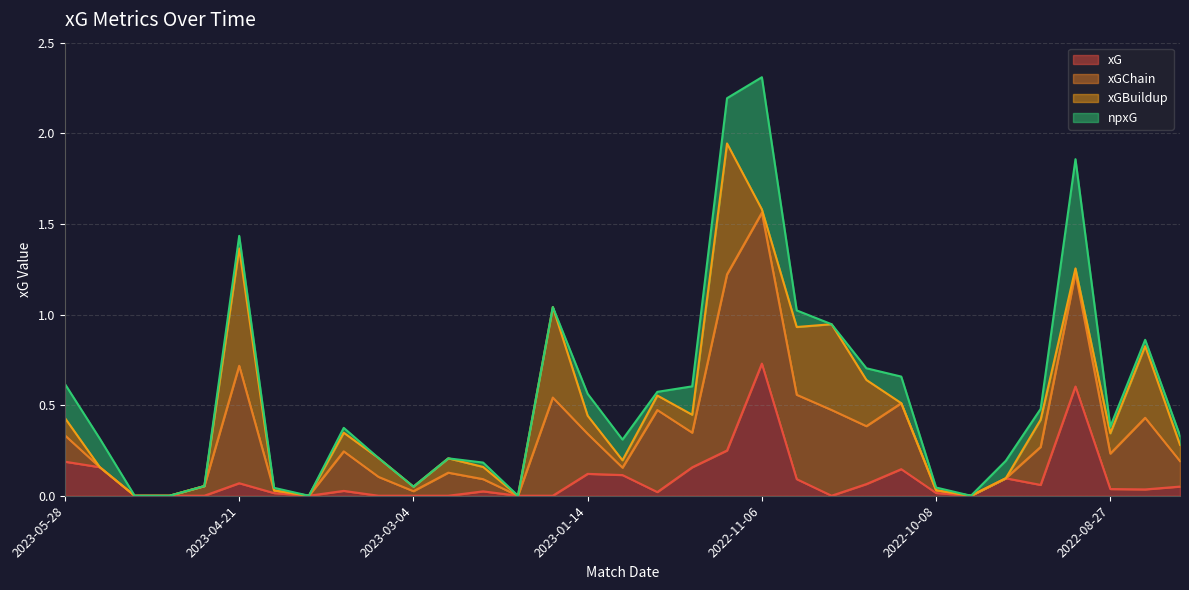

What position from the right is 2022-09-16?

6